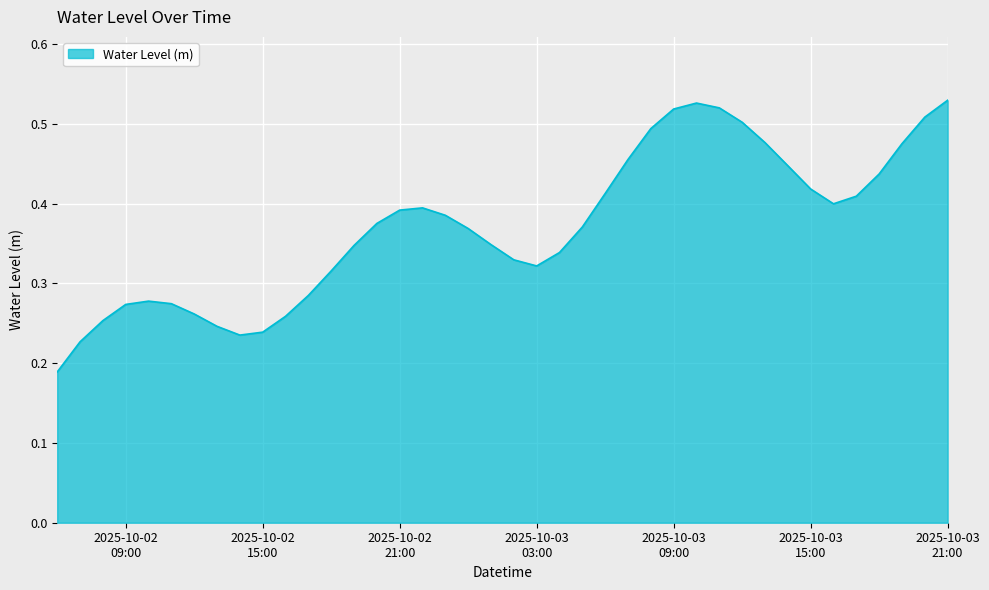

Is this an area chart (filled region under the line)?

Yes